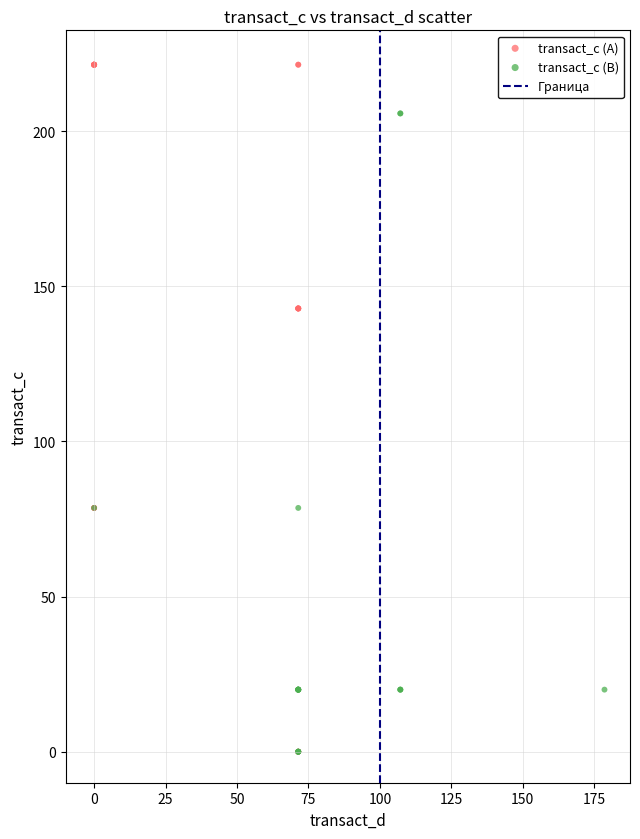

Which series contains the highest Y value?

transact_c (A)